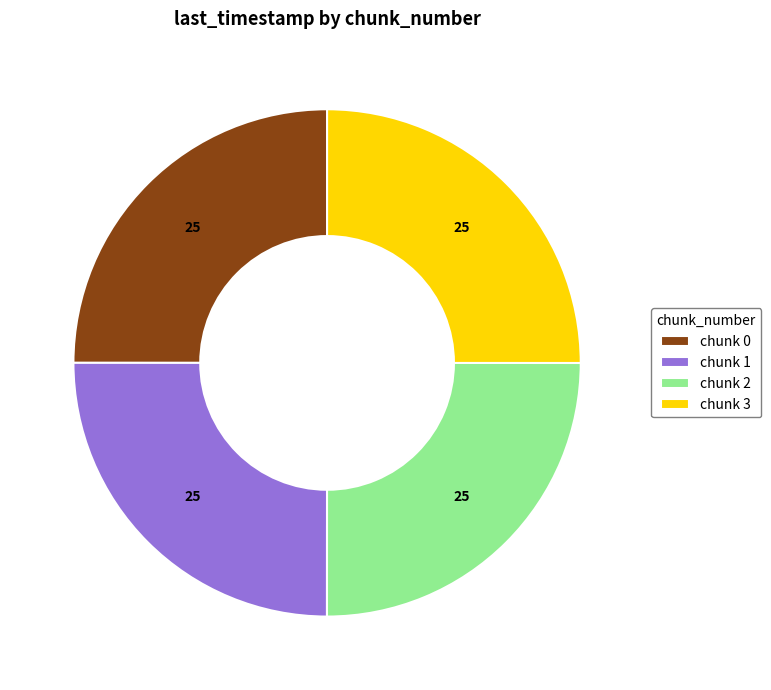

Count the number of slices in the pie.

4